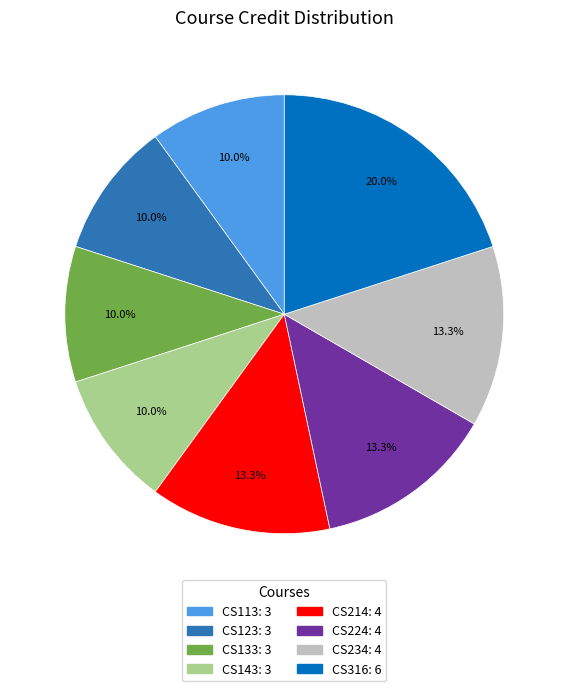

What is the largest slice in the pie chart?

CS316